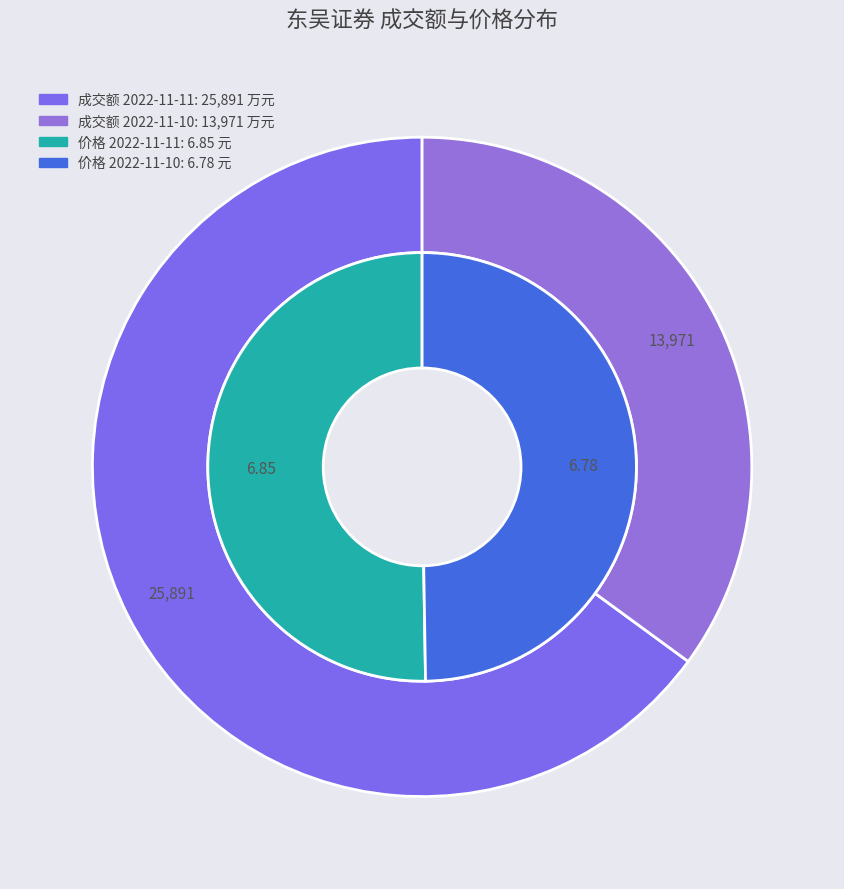

Is it true that 2022-11-10 is 35% of the pie?

True